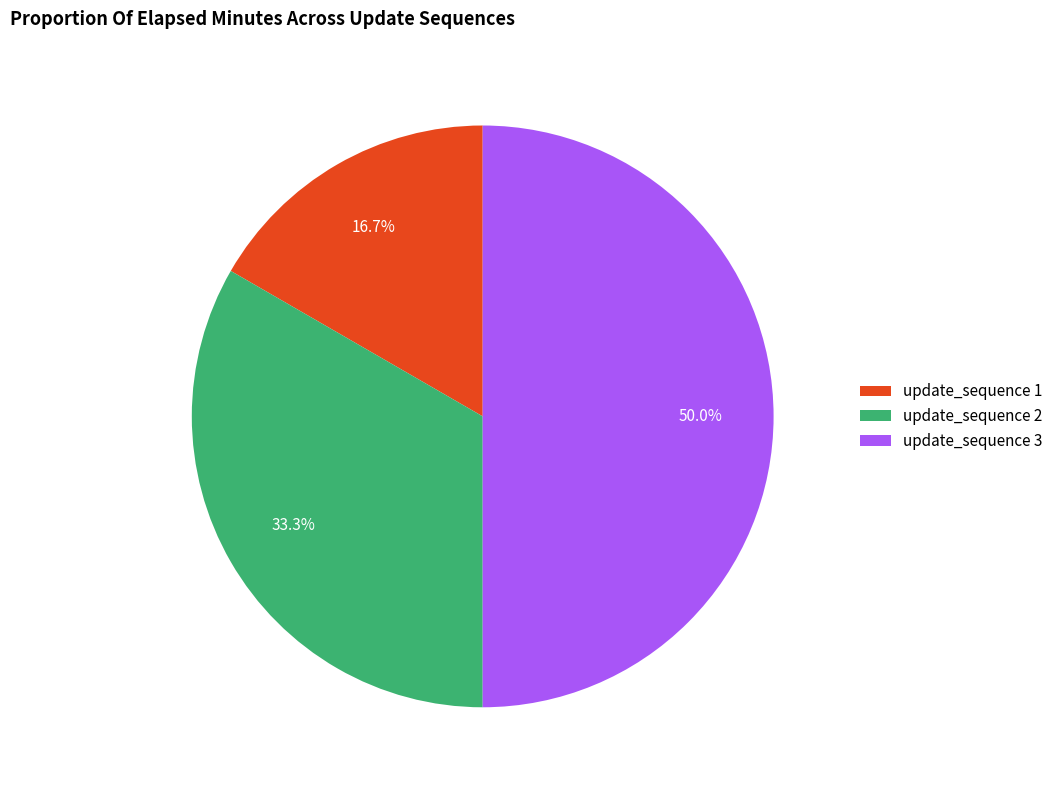

Between update_sequence 1 and update_sequence 2, which is larger?

update_sequence 2